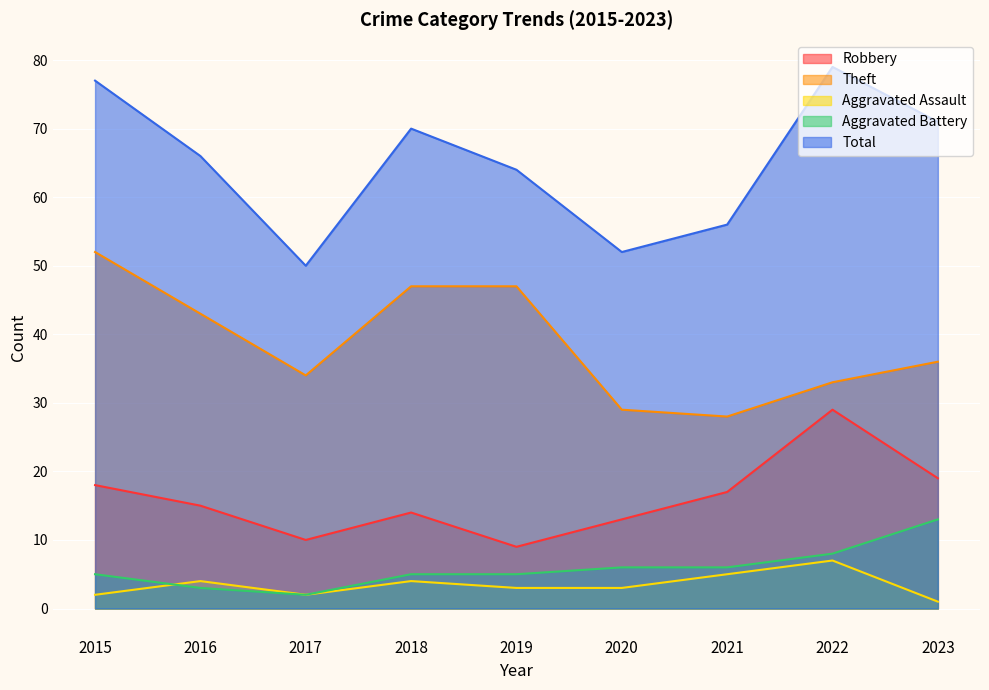

List the series in order of their peak value, highest first.

Total, Theft, Robbery, Aggravated Battery, Aggravated Assault